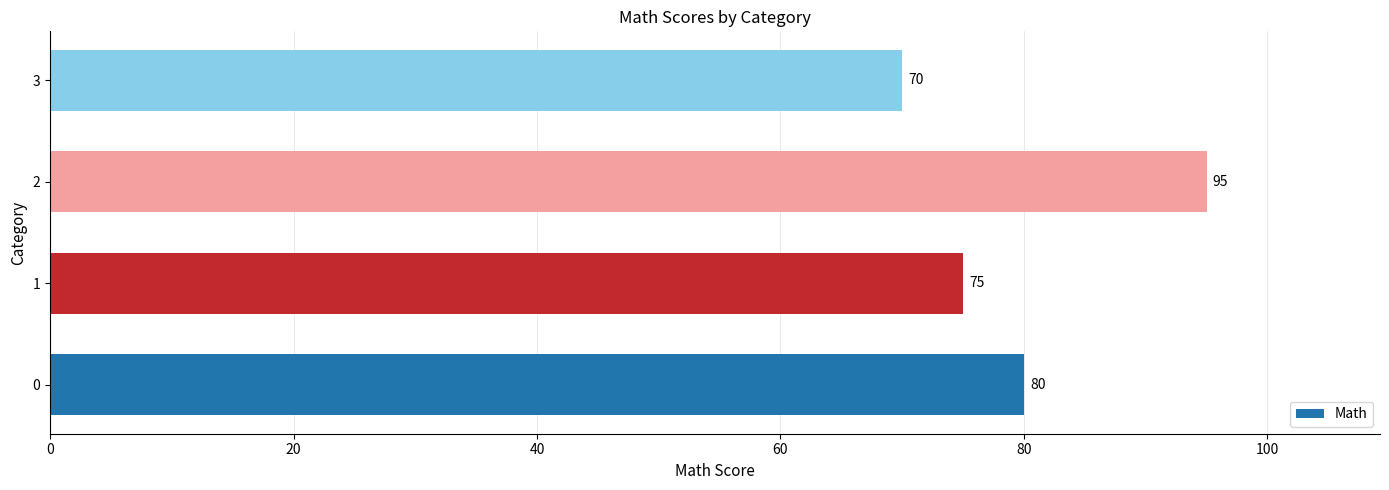

How many values are below 80?

2